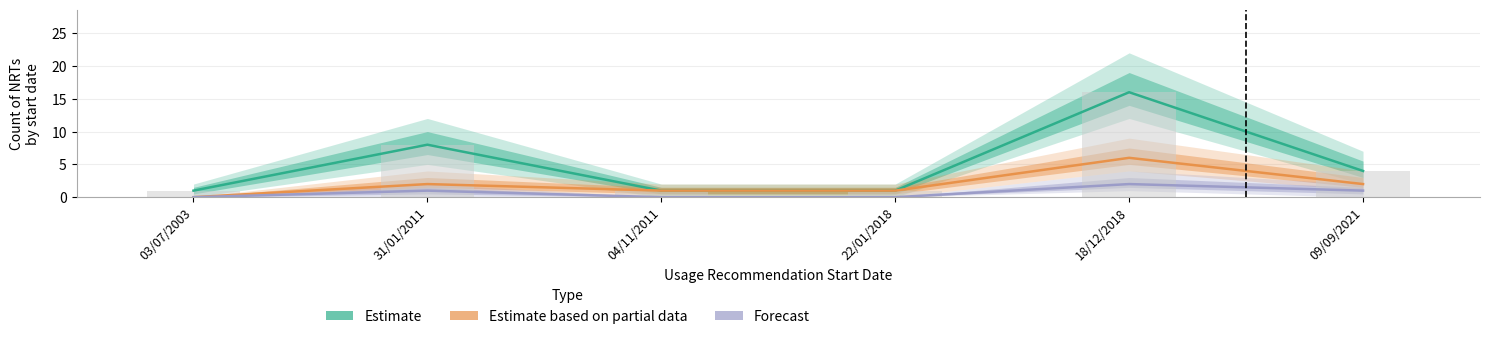

What is the label of the 6th bar from the left?

09/09/2021